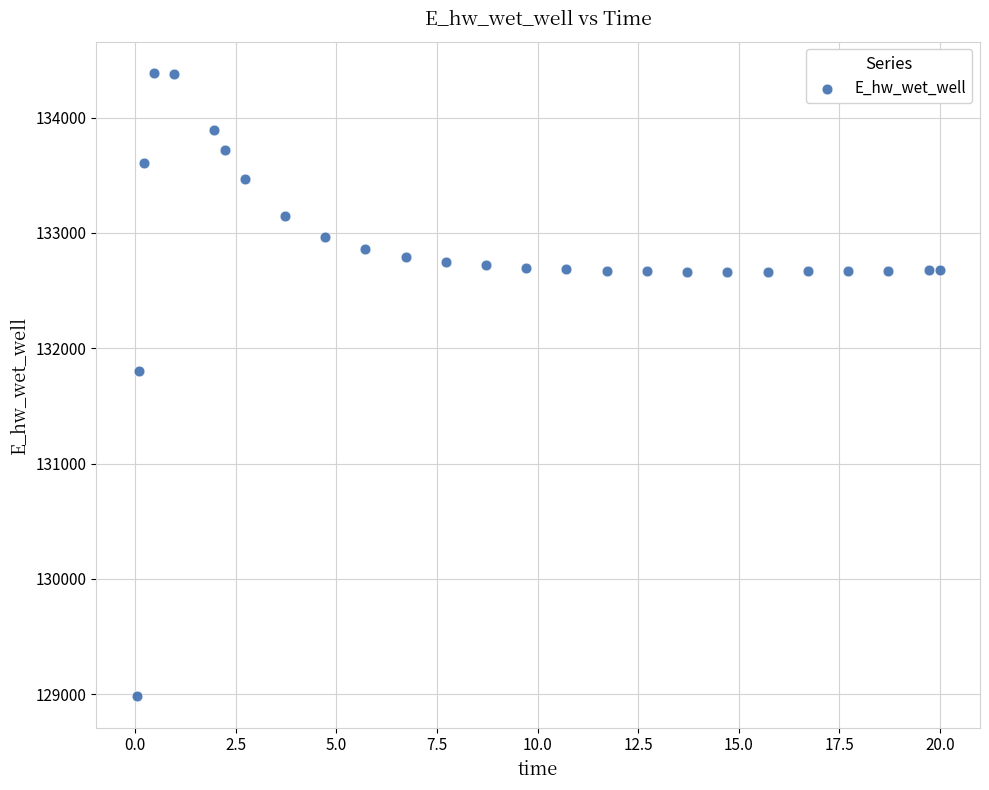

What Y value in the scatter plot is closest to 131684?

131801.2